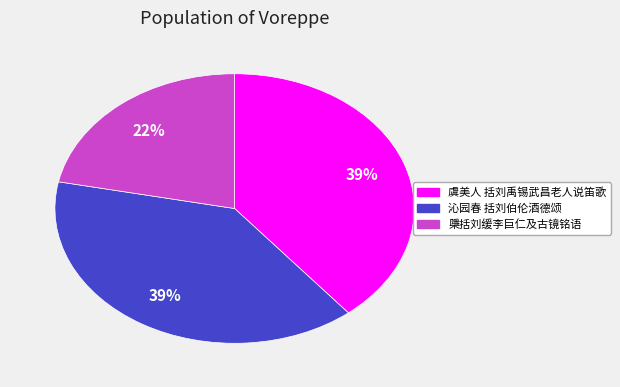

Does 虞美人 括刘禹锡武昌老人说笛歌 account for over 50% of the chart?

No